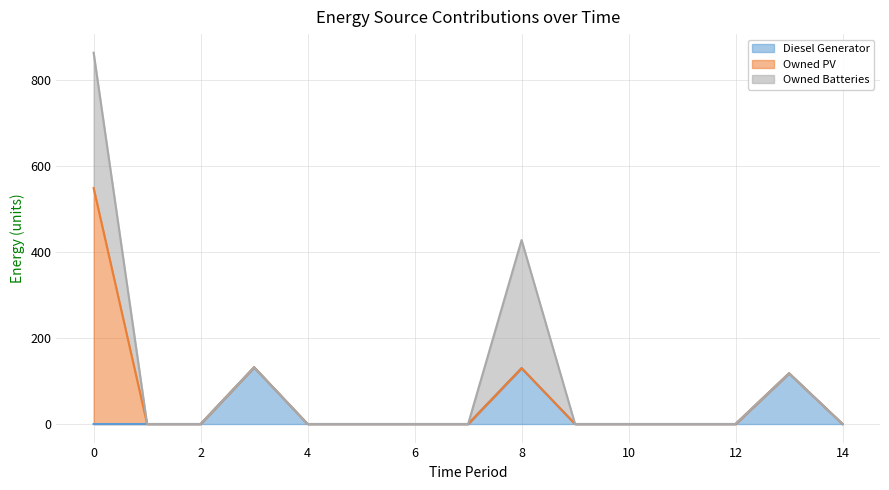

Where is the first local maximum for Owned Batteries?

8